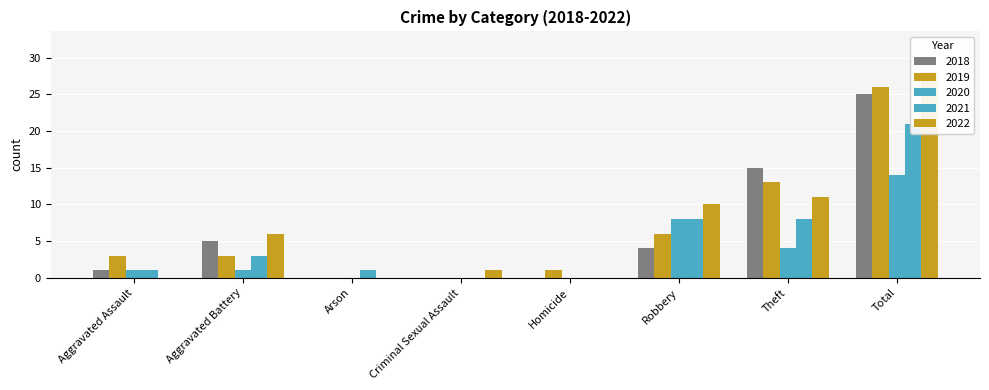

How many values in the 2020 series are below 1?

3